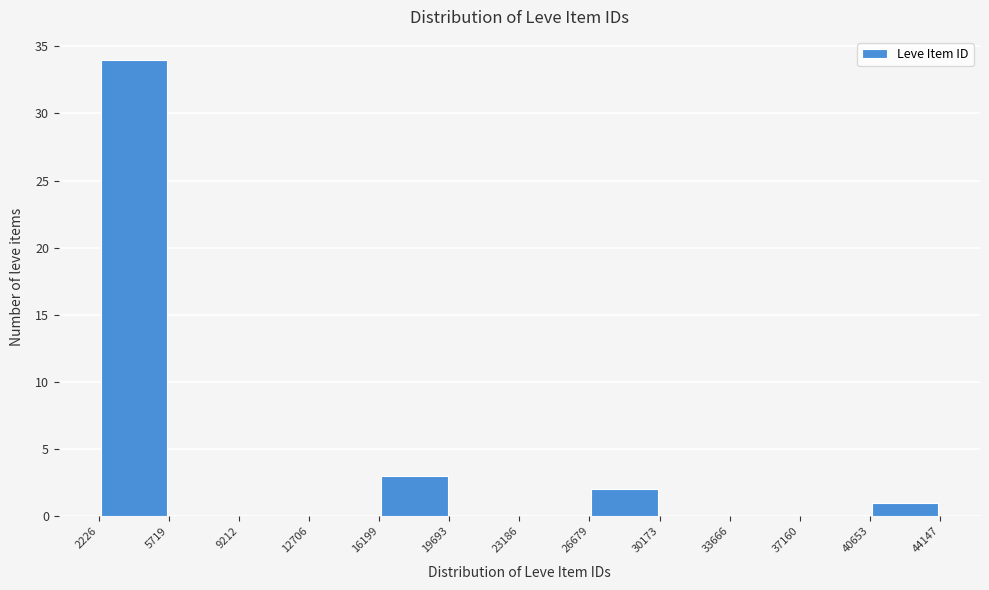

Reading left to right, transcribe this chart: for each bar, give the range it covers on the x-axis and its height. The values are not printed on the chart, so give them approximately, as read against the axis.

2226 to 5719: 34
5719 to 9212: 0
9212 to 12706: 0
12706 to 16199: 0
16199 to 19693: 3
19693 to 23186: 0
23186 to 26679: 0
26679 to 30173: 2
30173 to 33666: 0
33666 to 37160: 0
37160 to 40653: 0
40653 to 44147: 1